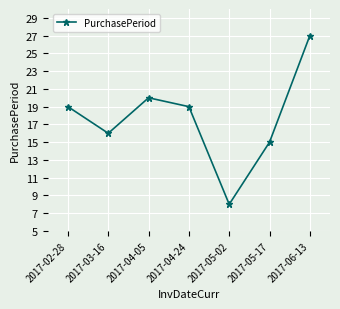

What is the difference between the maximum and second lowest values?

12